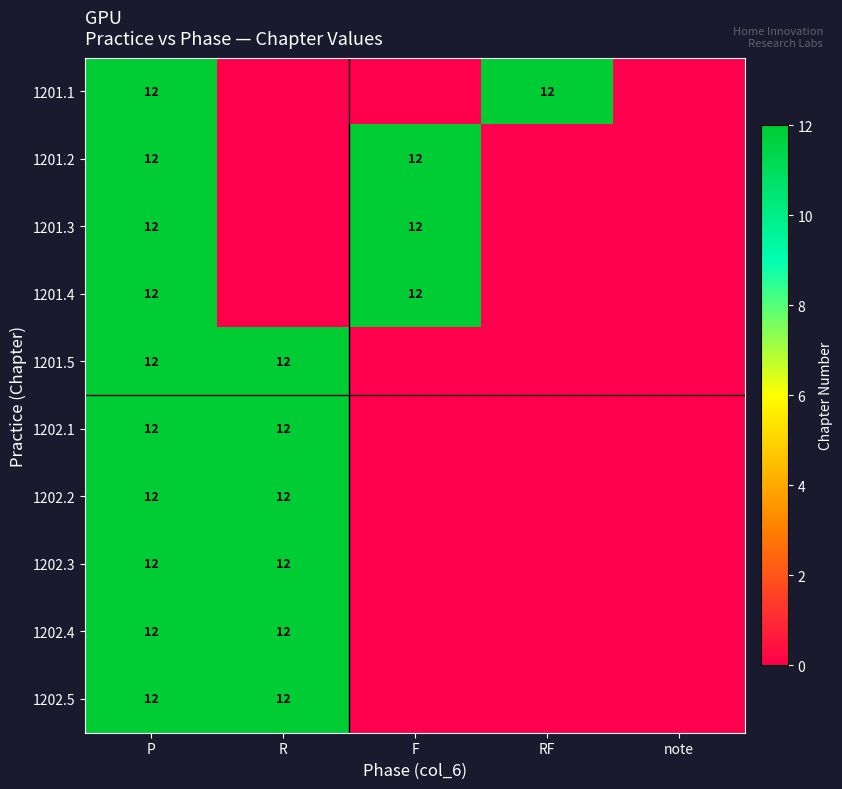

Is it true that 1201.4 equals 12 at F?

True